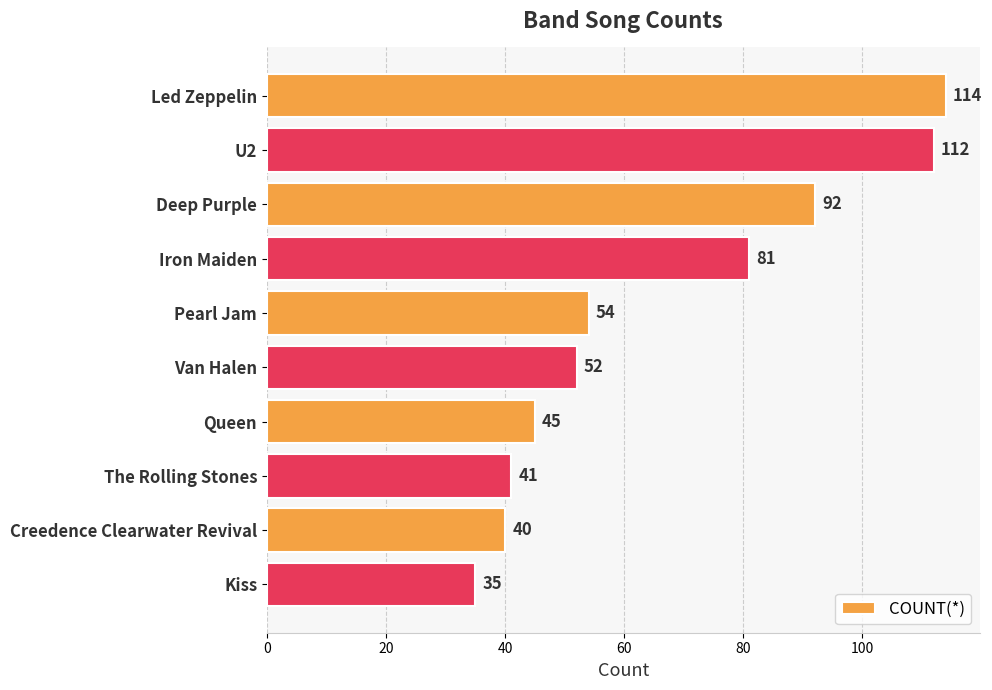

How many data points are less than 54?

5